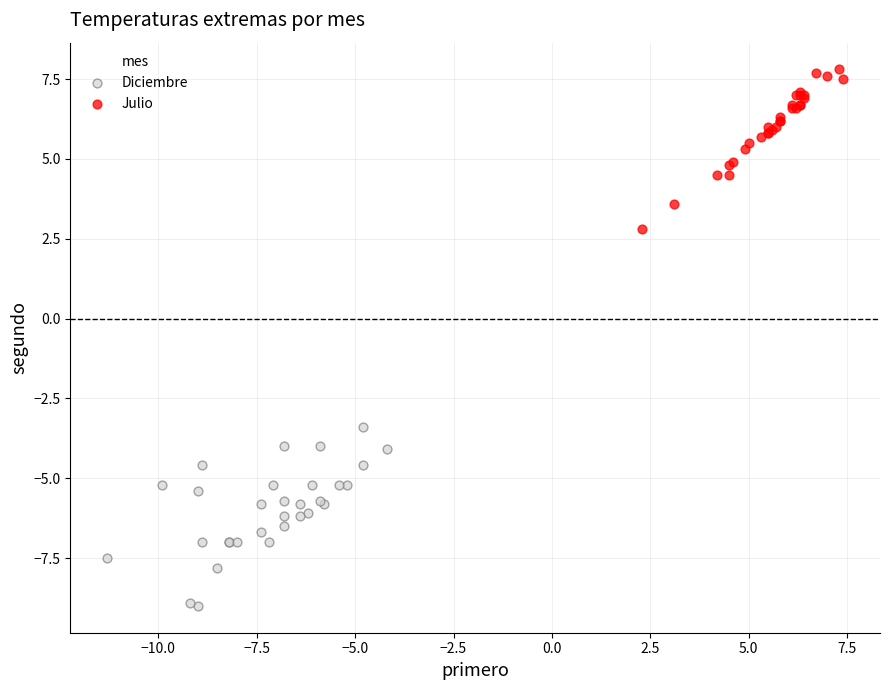

Which series has the largest Y range (max minus min)?

Diciembre